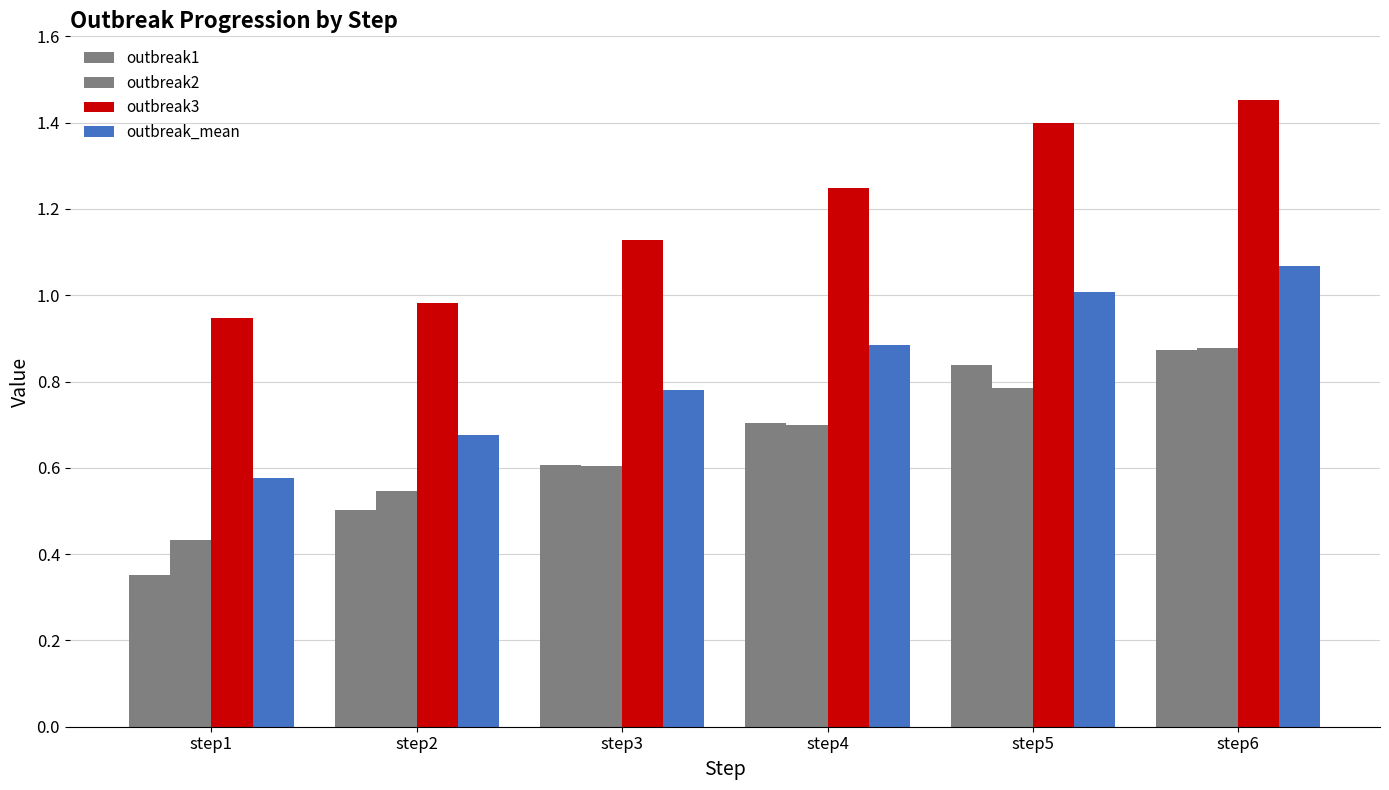

What is the smallest value displayed?

0.4